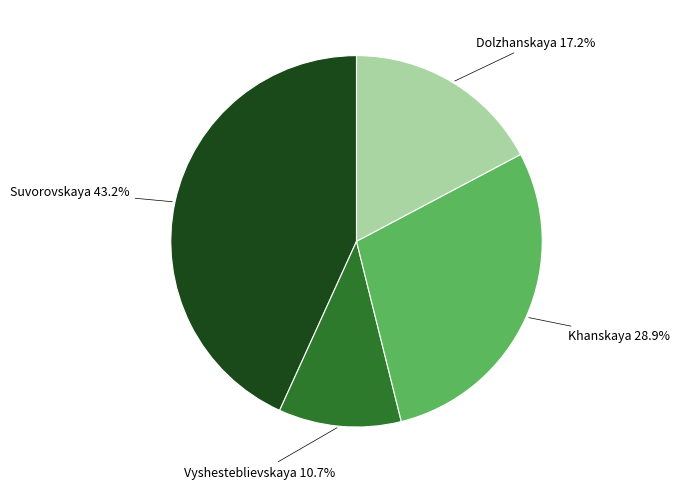

To the nearest percent, what percentage of the pie is Khanskaya?

29%